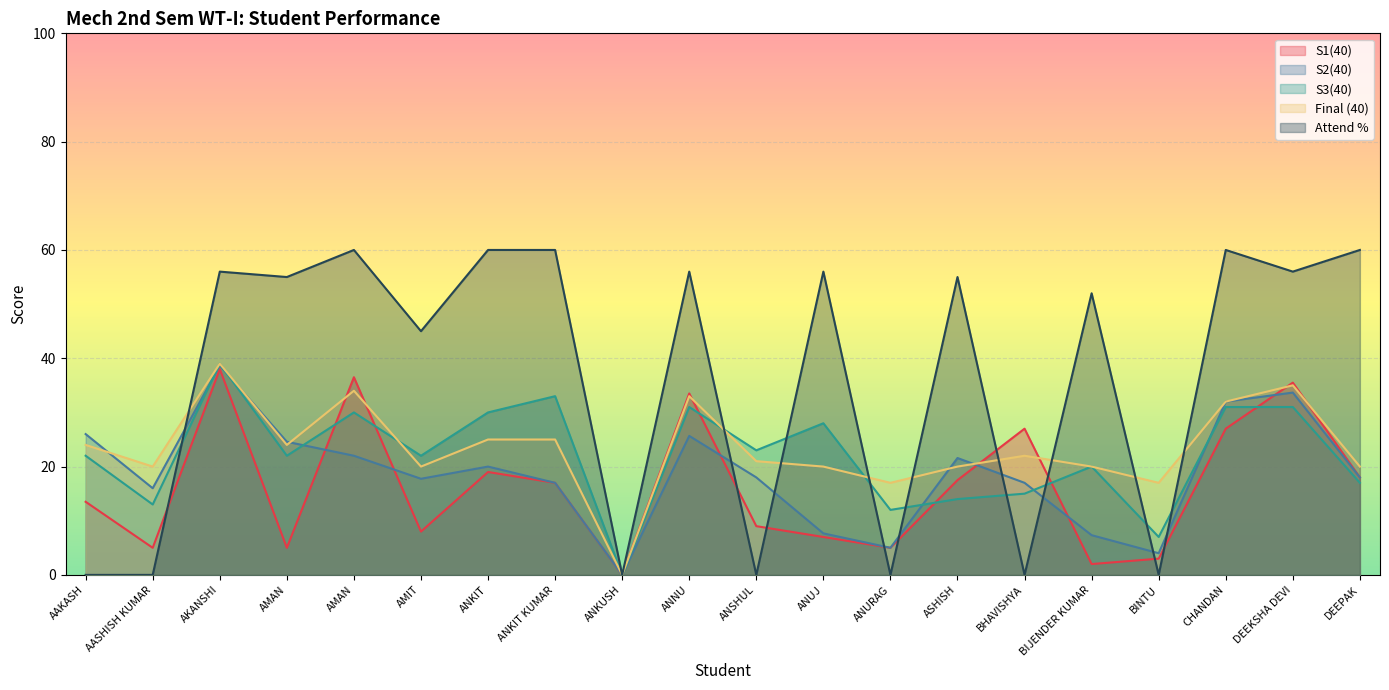

What is the sum of the S1(40) values at ANSHUL and BIJENDER KUMAR?

11.0